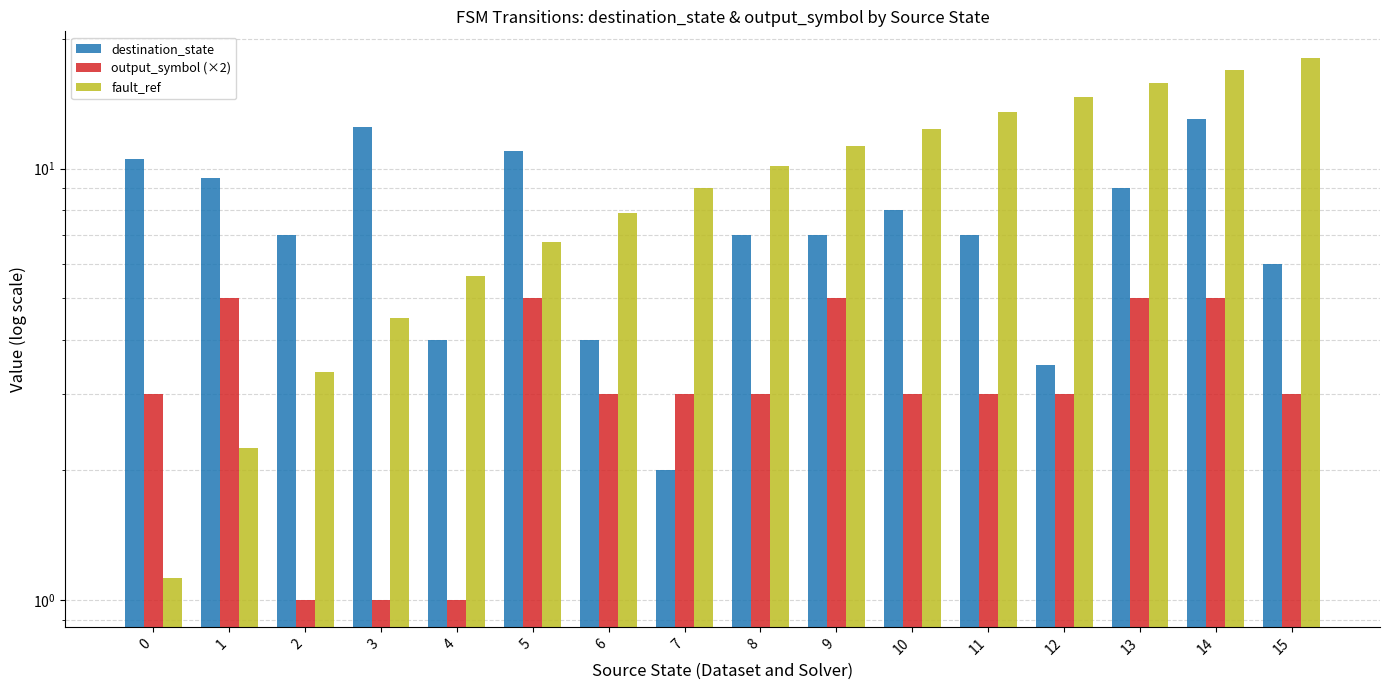

List the series in order of their peak value, highest first.

fault_ref, destination_state, output_symbol (×2)